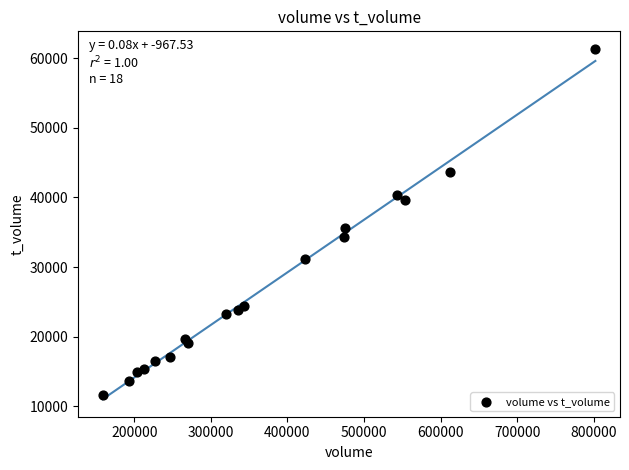

What Y value in the scatter plot is closest to 36455?

35578